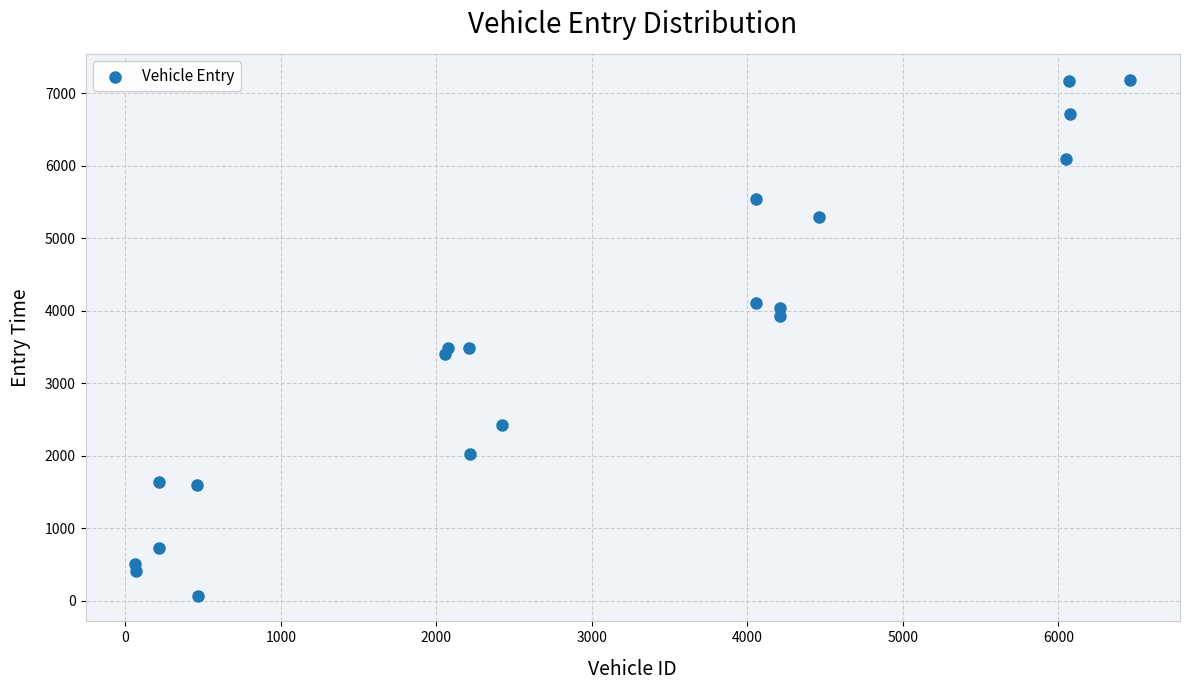

What is the range of X values (max minus min)?

6398.0